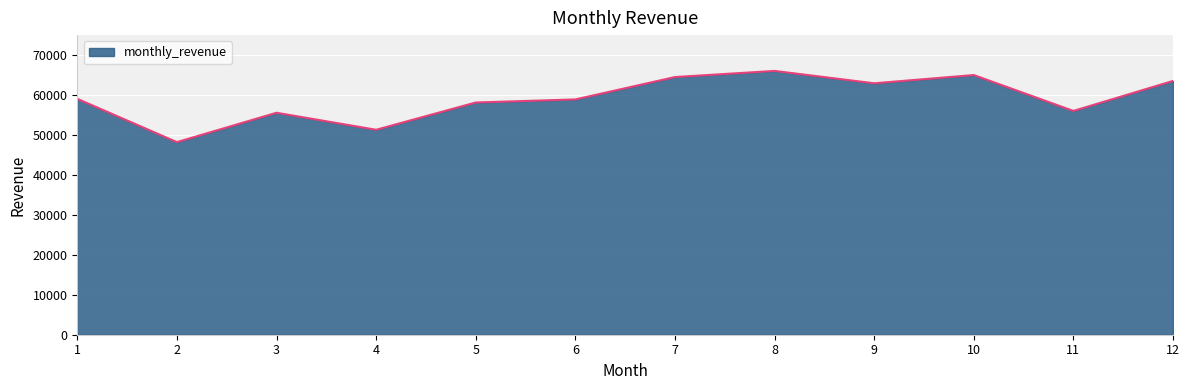

Is it true that the value at 5 is 58131.2?

True